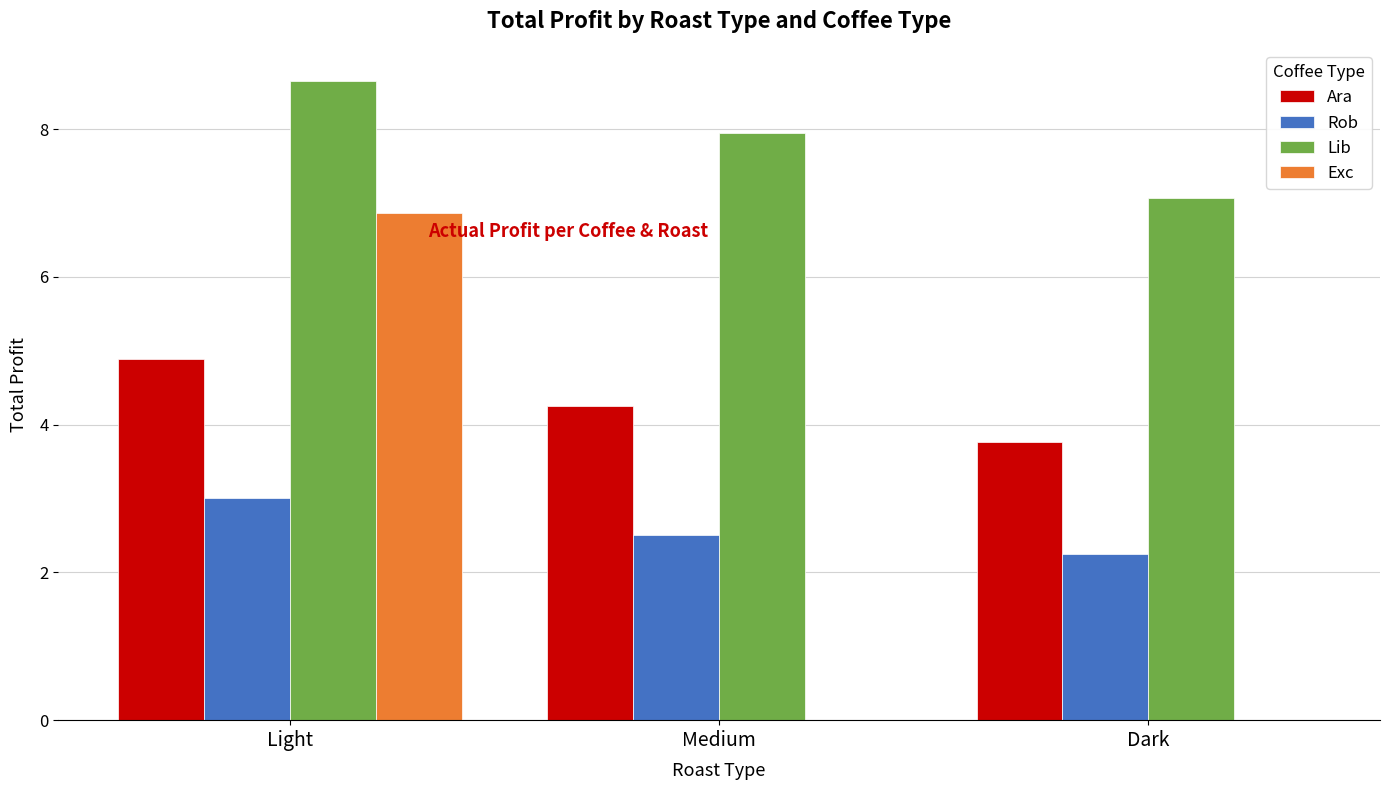

Reading right to left, transcribe all the data shown in this chart.

Ara: Dark=3.8	Medium=4.3	Light=4.9
Rob: Dark=2.3	Medium=2.5	Light=3.0
Lib: Dark=7.1	Medium=7.9	Light=8.7
Exc: Dark=0.0	Medium=0.0	Light=6.9